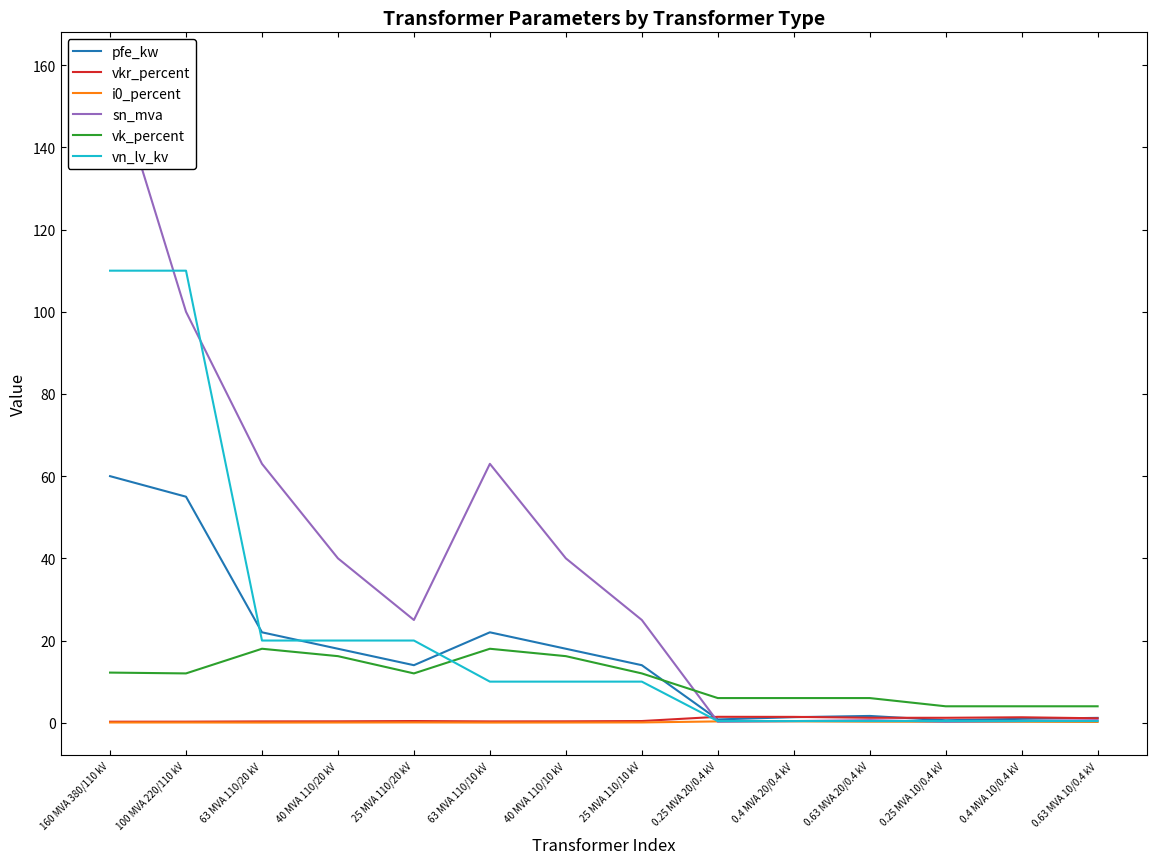

Is the value of sn_mva at 25 MVA 110/10 kV greater than the value of vkr_percent at 40 MVA 110/10 kV?

Yes